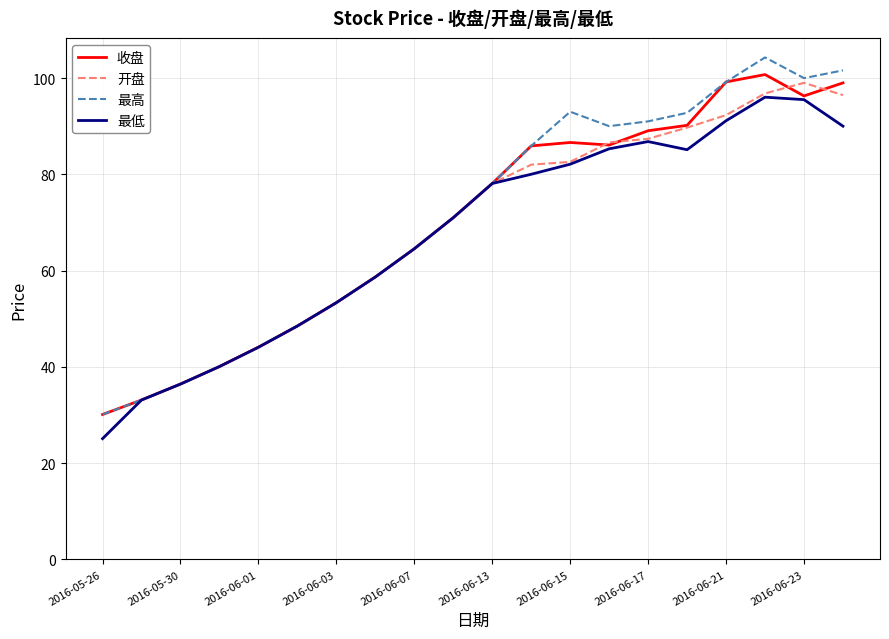

What is the greatest value displayed?

104.3